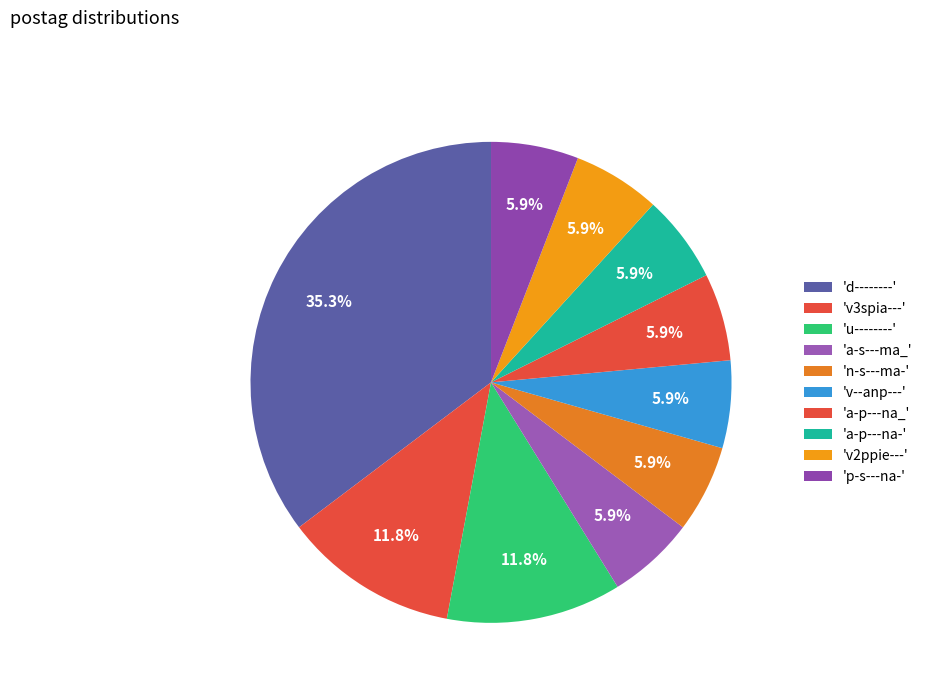

Which slice is the smallest?

a-s---ma_